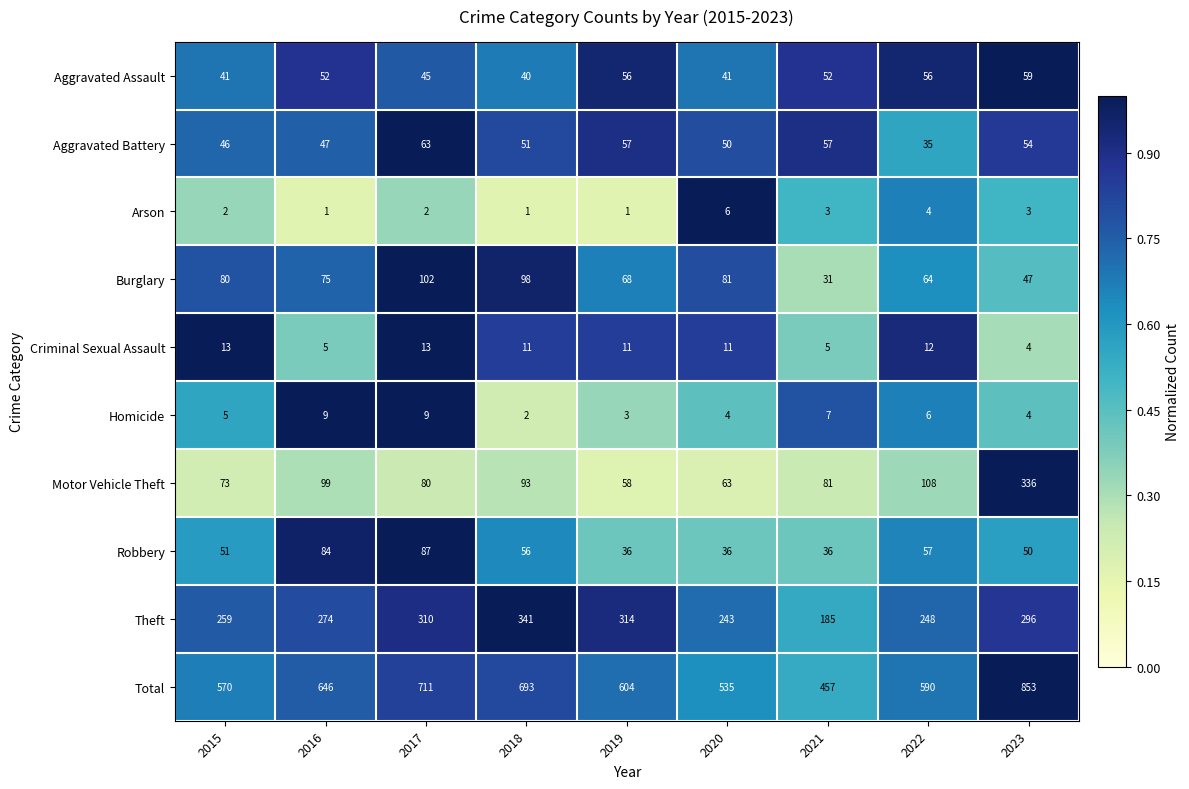

At 2019, list the series in order from largest to smallest.

Total, Theft, Burglary, Motor Vehicle Theft, Aggravated Battery, Aggravated Assault, Robbery, Criminal Sexual Assault, Homicide, Arson